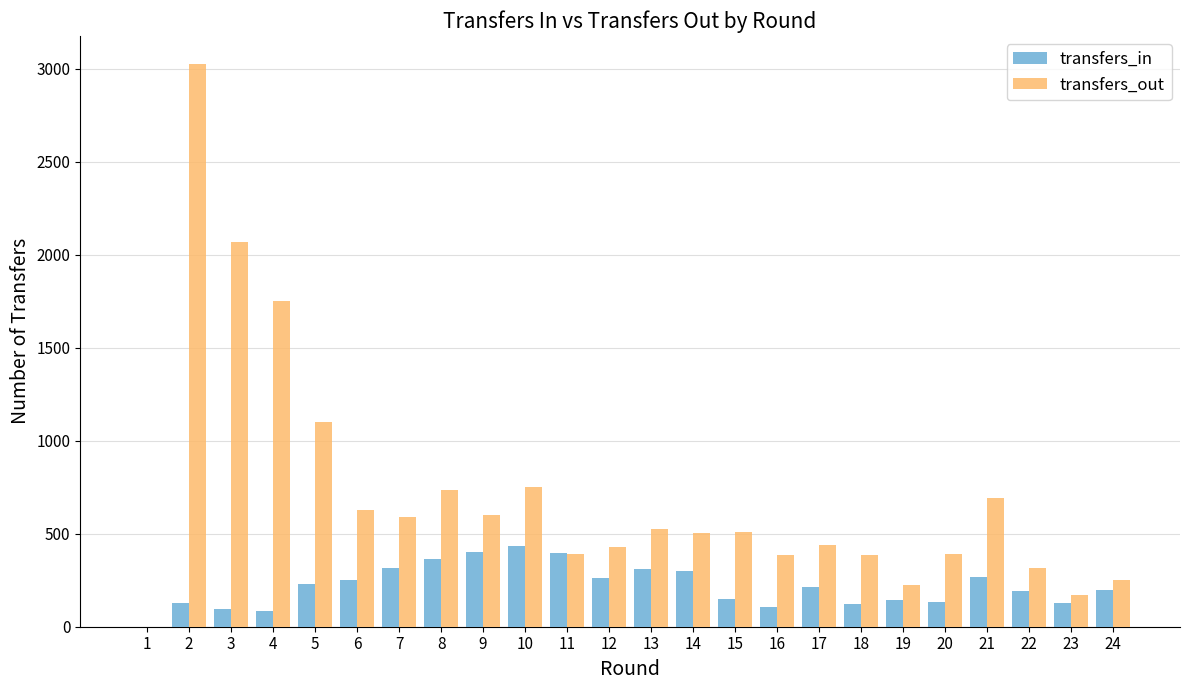

How many categories are shown in the chart?

24